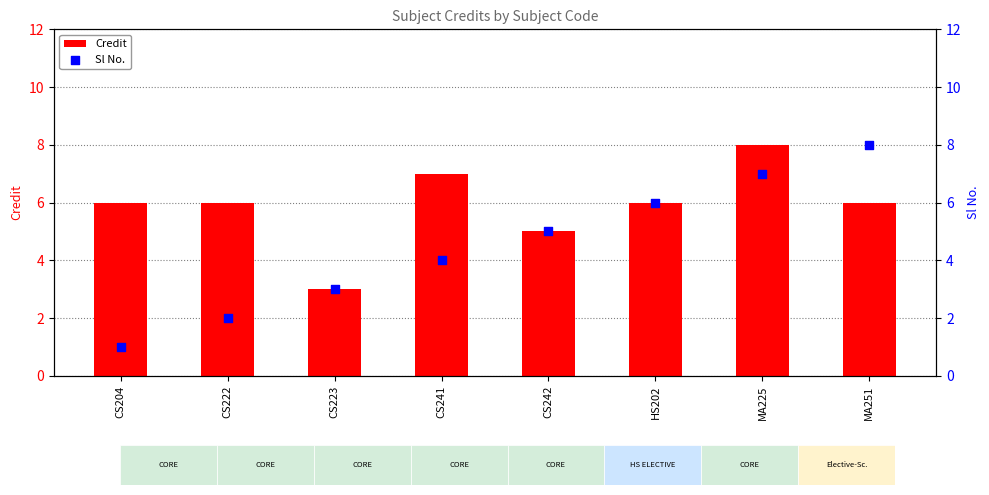

Which series has the largest Y range (max minus min)?

Sl No.